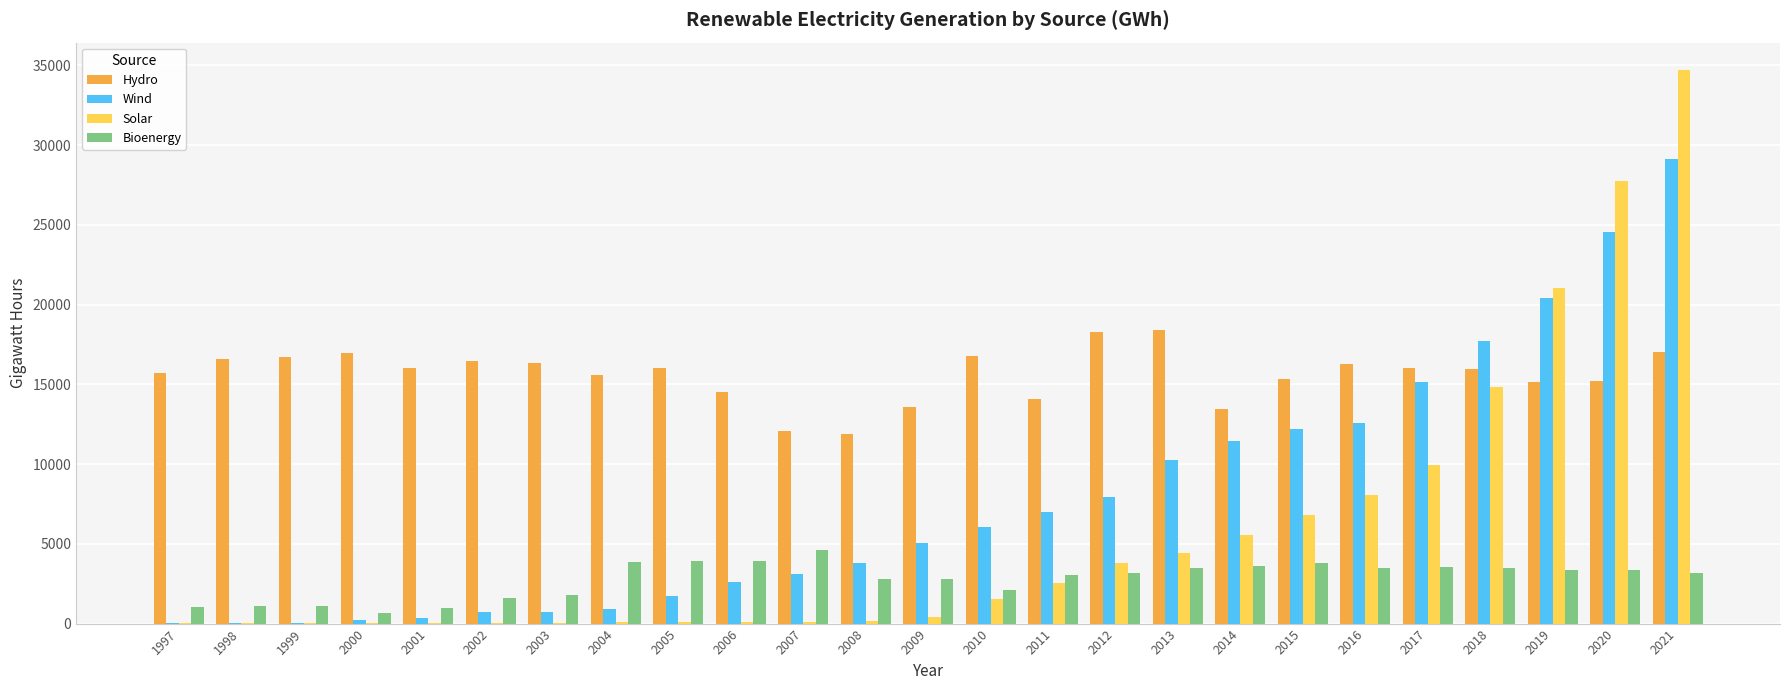

How many series are shown in this chart?

4